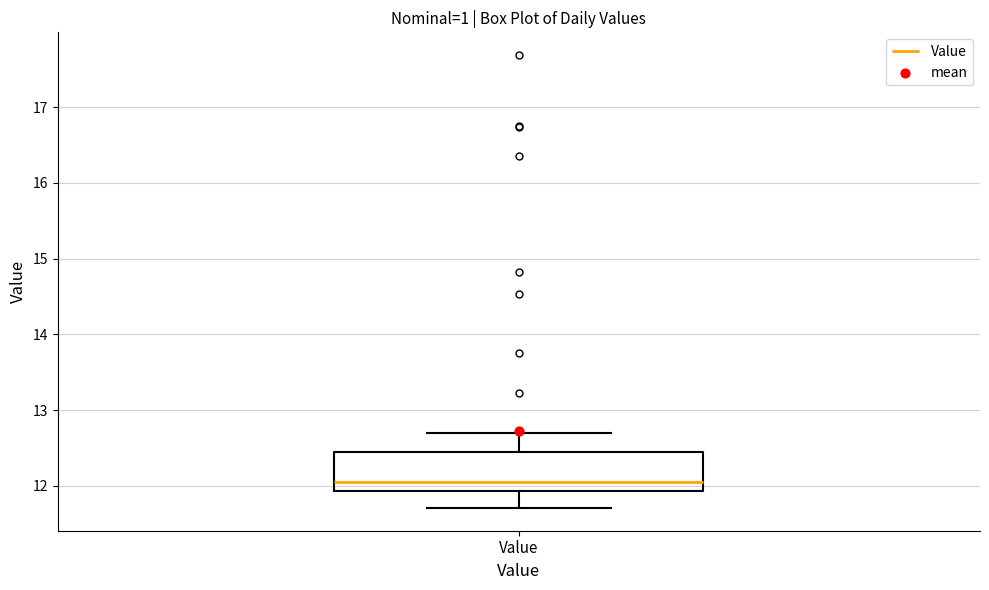

Transcribe this box plot: give where the median line is, the range the box spans, and where the two whiskers end, as read against the y-axis. The values are not printed on the chart, so give them approximately, as read against the axis.

median 12.1, box 11.9 to 12.4, whiskers 11.7 to 12.7